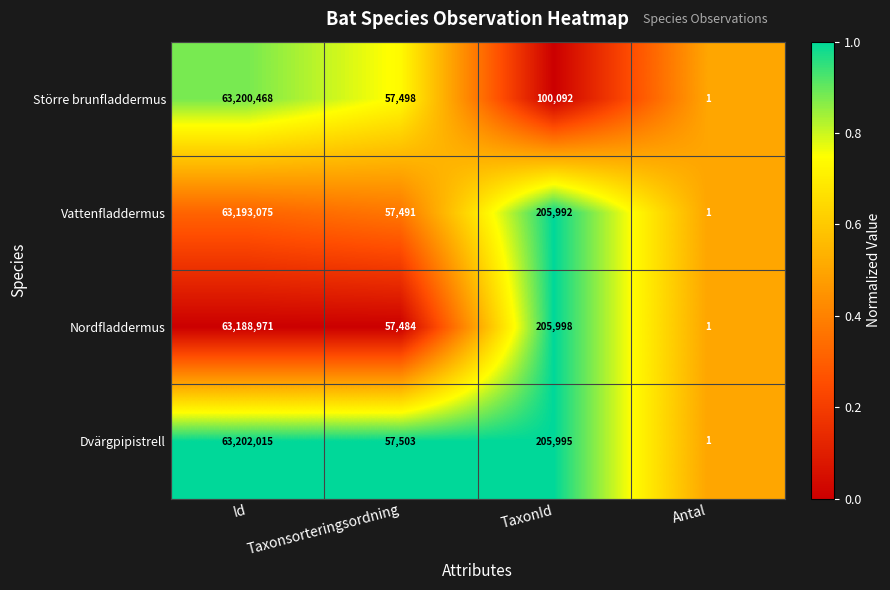

At which label is Större brunfladdermus closest to 31600234?

TaxonId